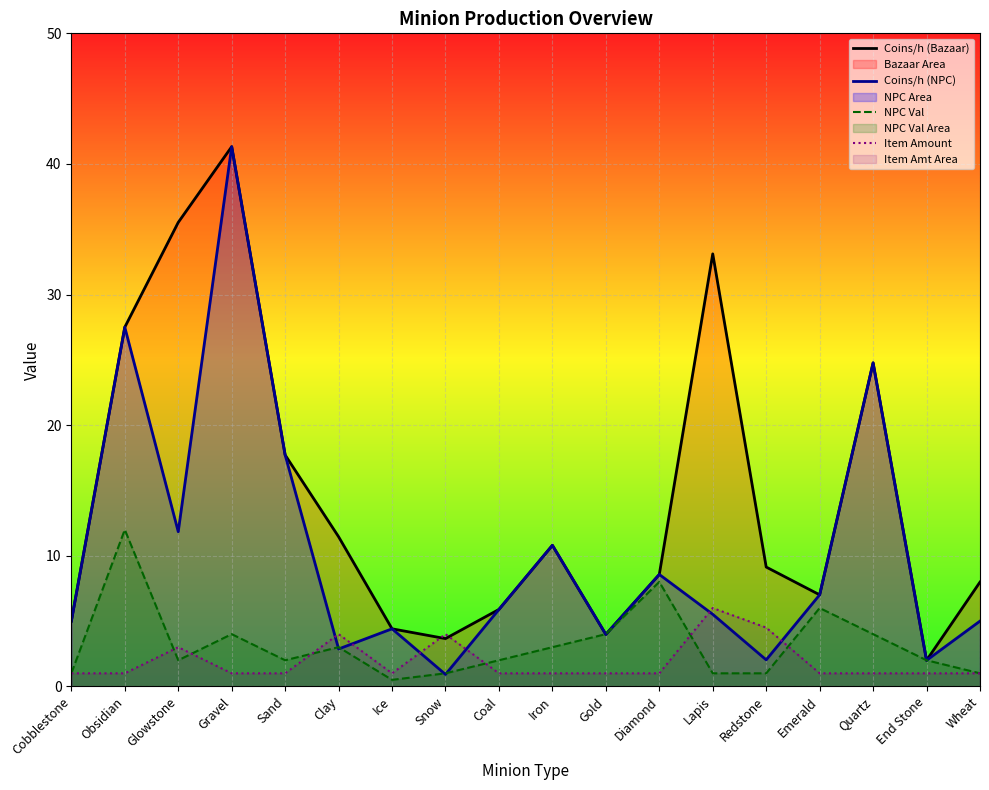

The Coins/h (Bazaar) series shows 27.5 at Obsidian. True or false?

True